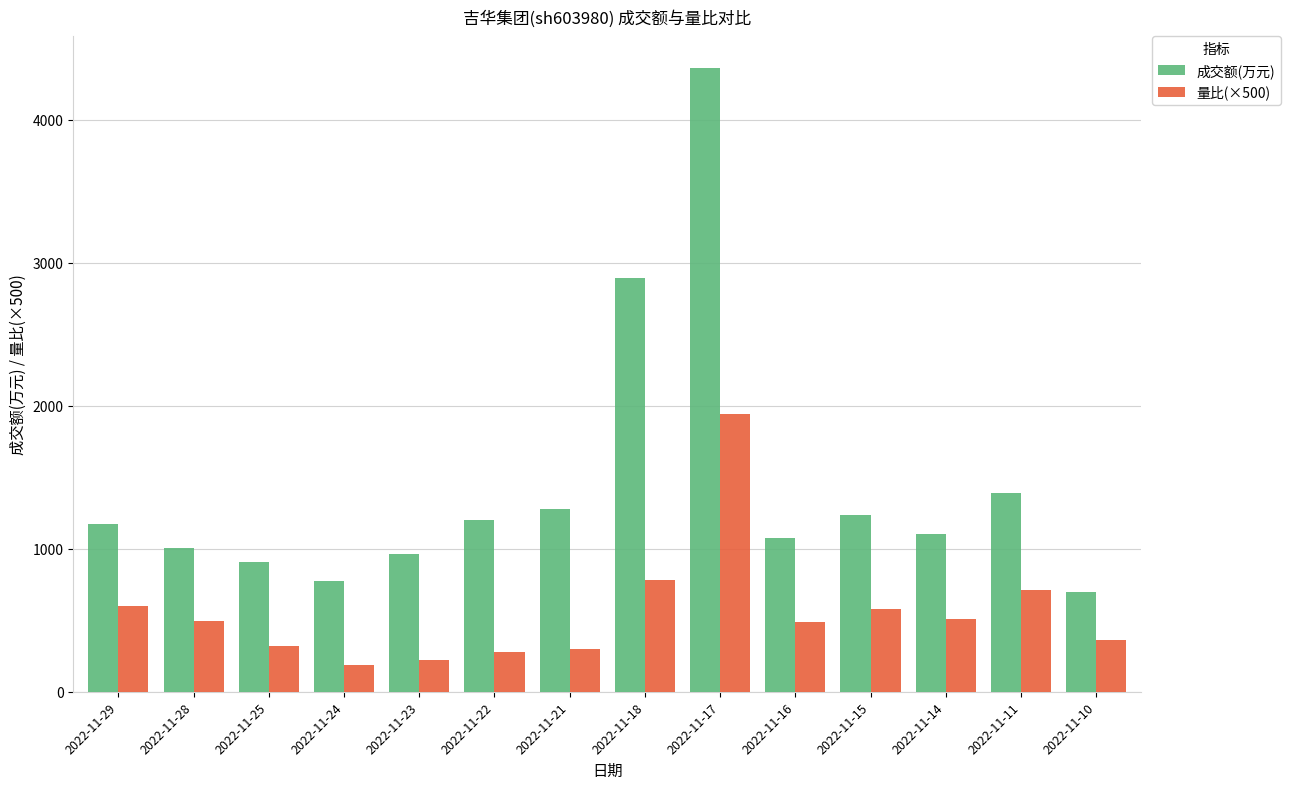

Count the number of categories in the chart.

14